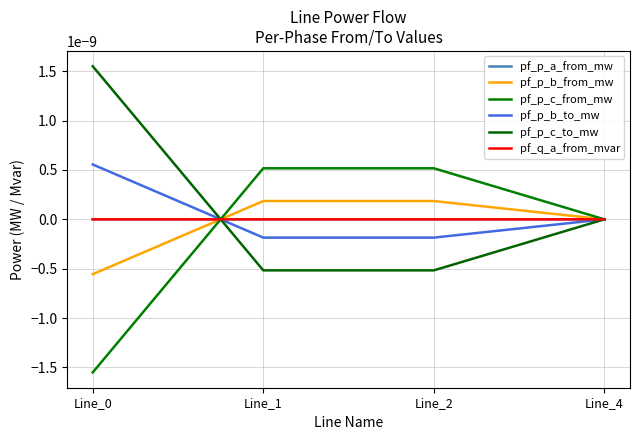

Is it true that pf_p_c_to_mw equals -0.0 at Line_4?

False